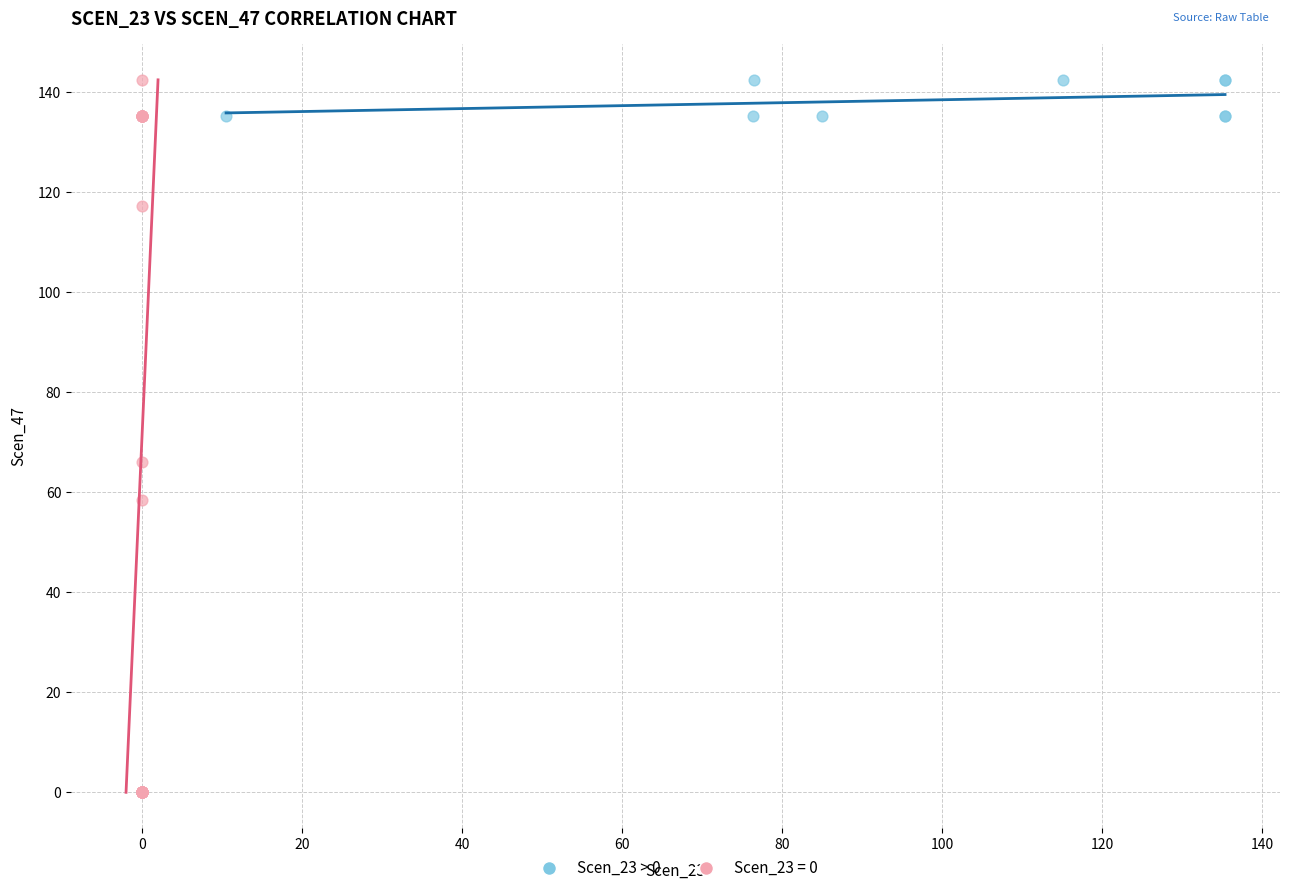

Which series has the largest Y range (max minus min)?

Scen_23 = 0